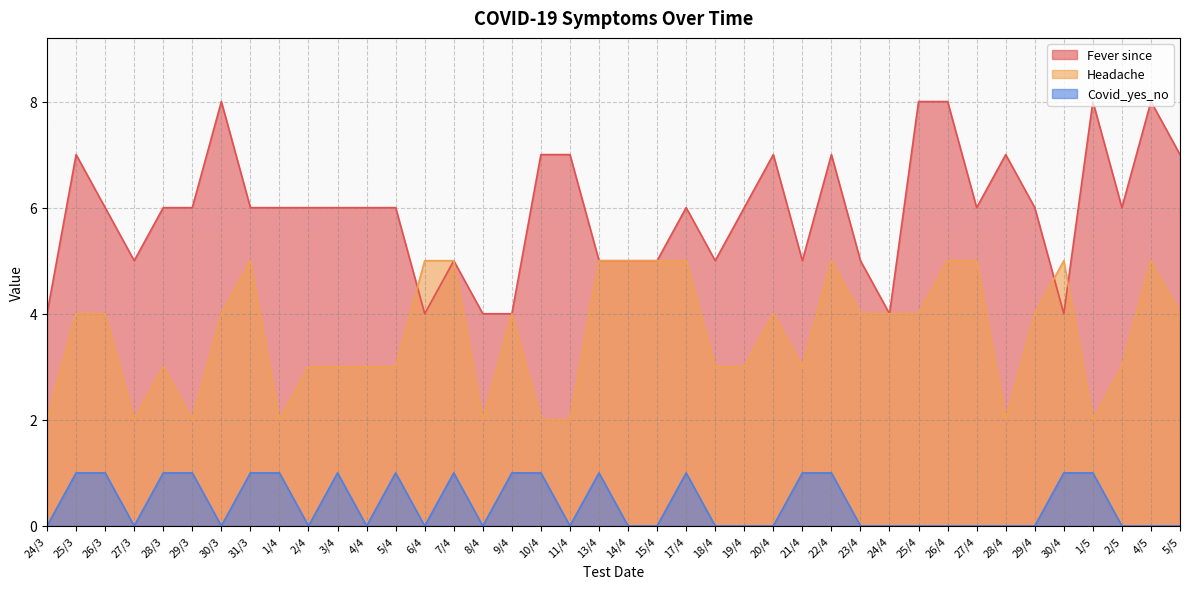

True or false: Covid_yes_no has a value of 2 at 3/4.

False